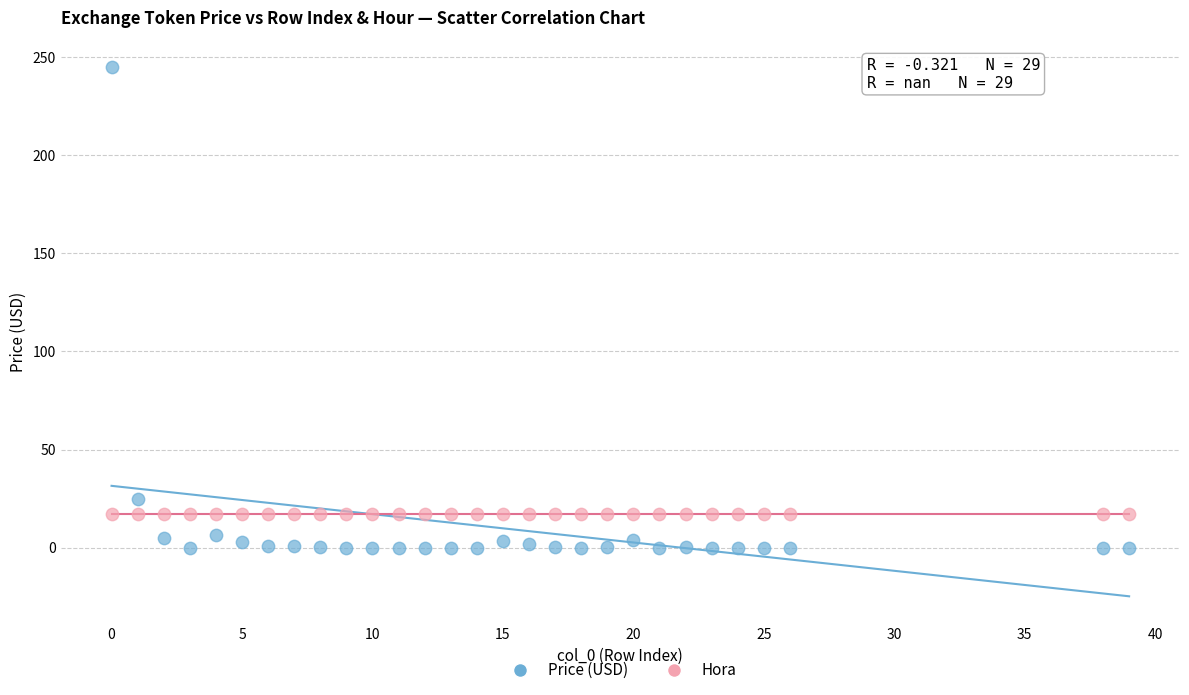

Which series contains the lowest Y value?

Price (USD)